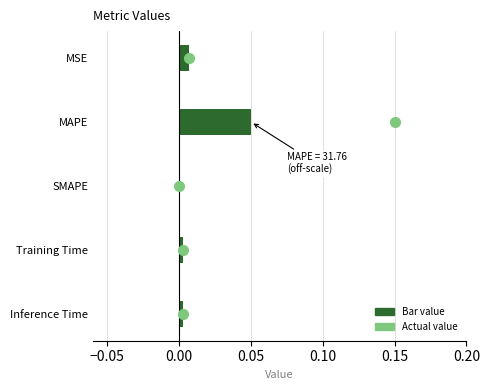

True or false: the data shows 0.0 at MSE.

True